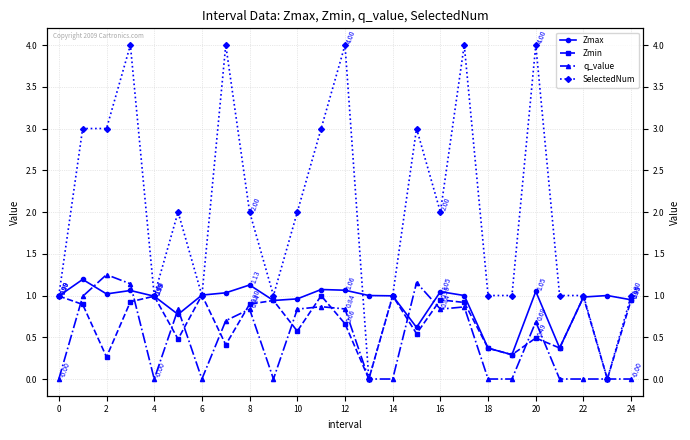

Is the value of q_value at 0 greater than the value of Zmax at 0?

No